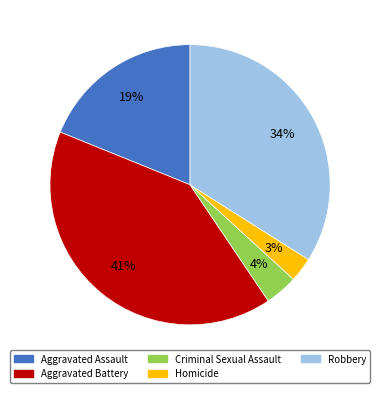

To the nearest percent, what percentage of the pie is Homicide?

3%